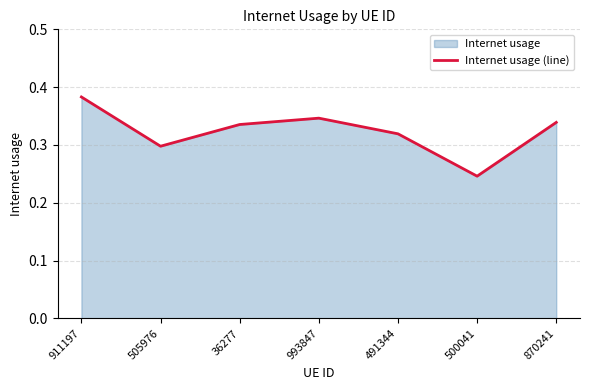

What position from the left is 870241?

7